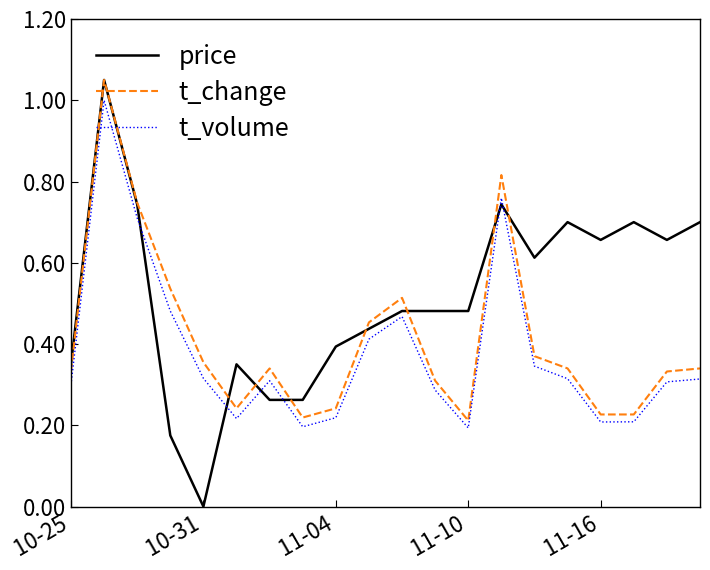

True or false: t_volume and price cross at least once.

True